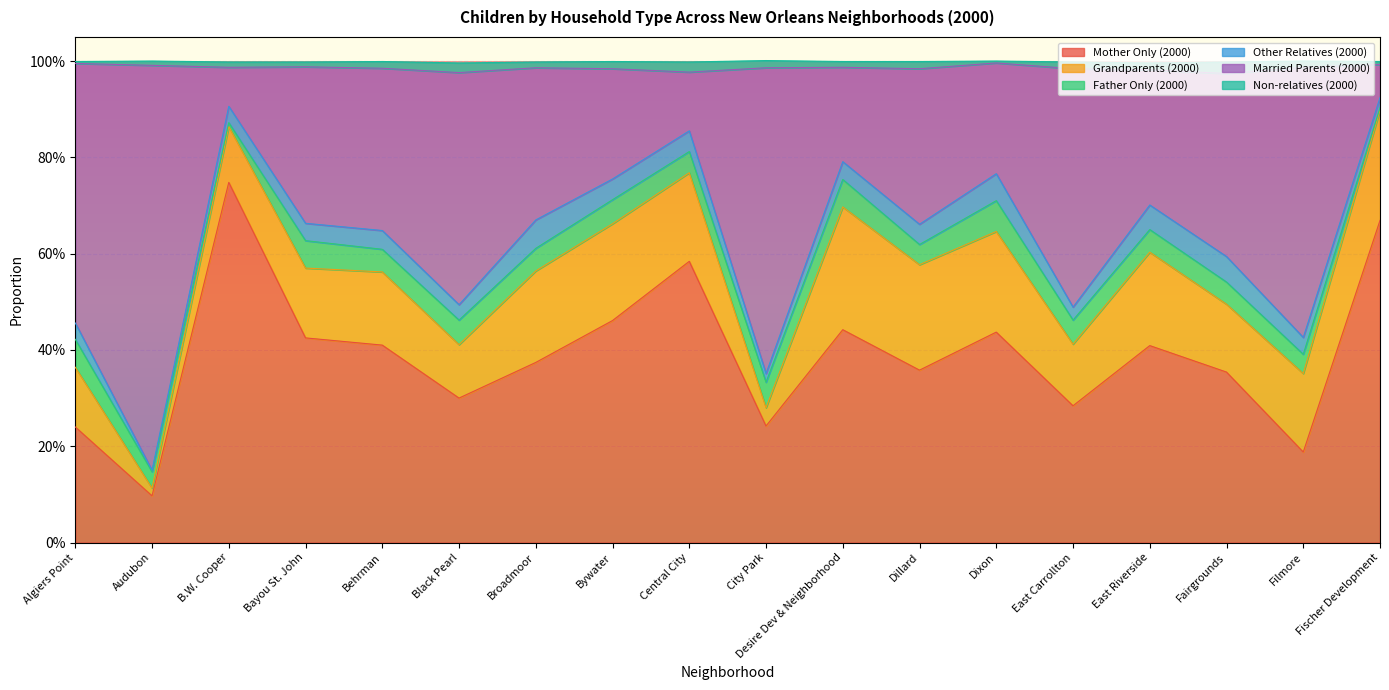

What are all the series names shown in the legend?

Mother Only (2000), Grandparents (2000), Father Only (2000), Other Relatives (2000), Married Parents (2000), Non-relatives (2000)